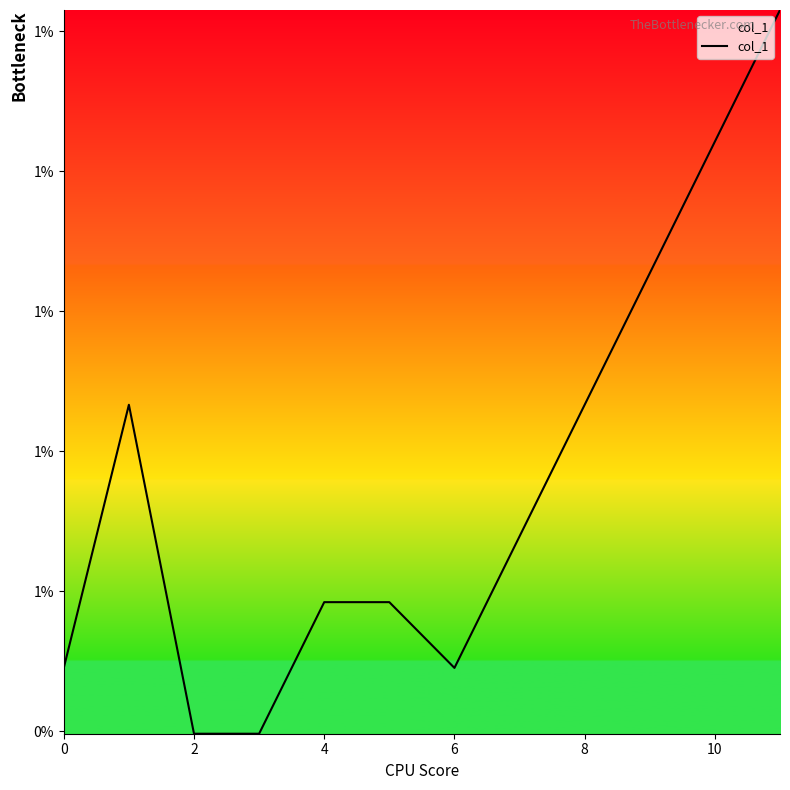

Does the chart display data point markers on the line(s)?

No